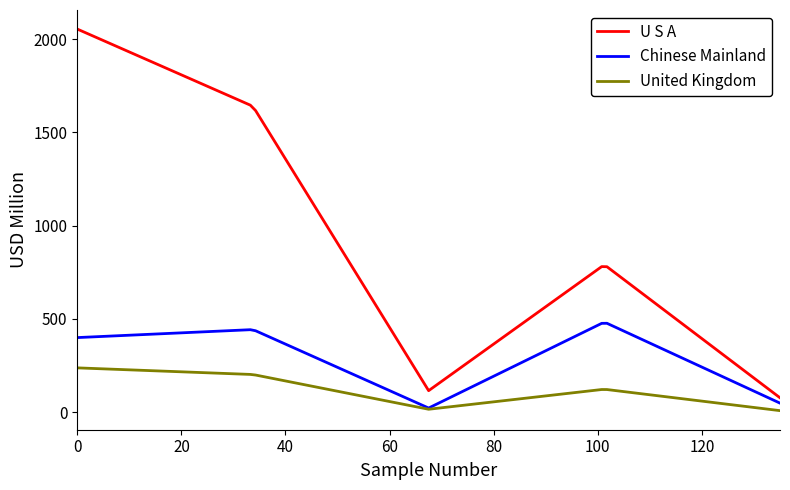

True or false: U S A and United Kingdom intersect in this chart.

False